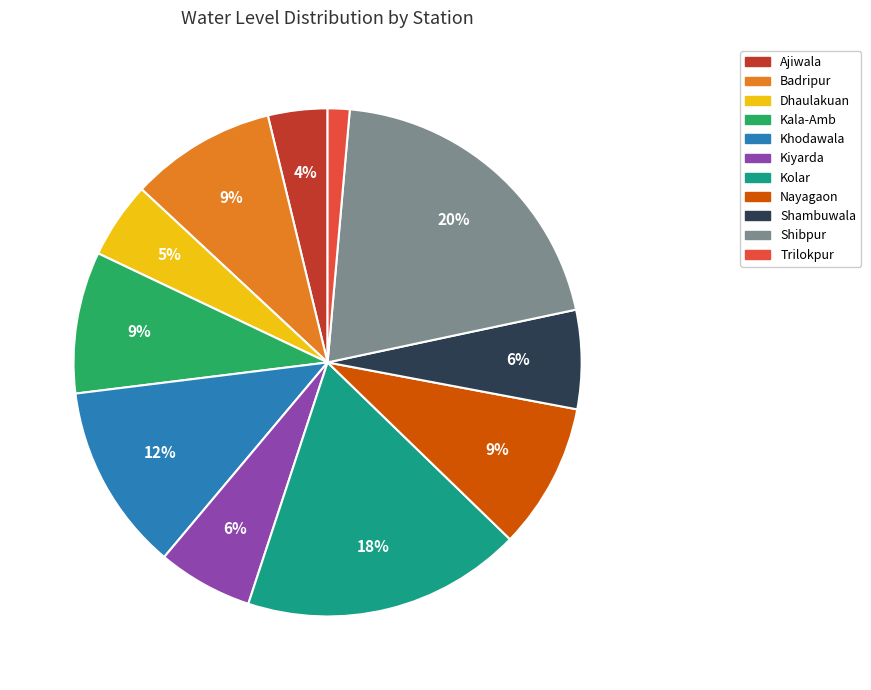

To the nearest percent, what portion does Kala-Amb represent?

9%